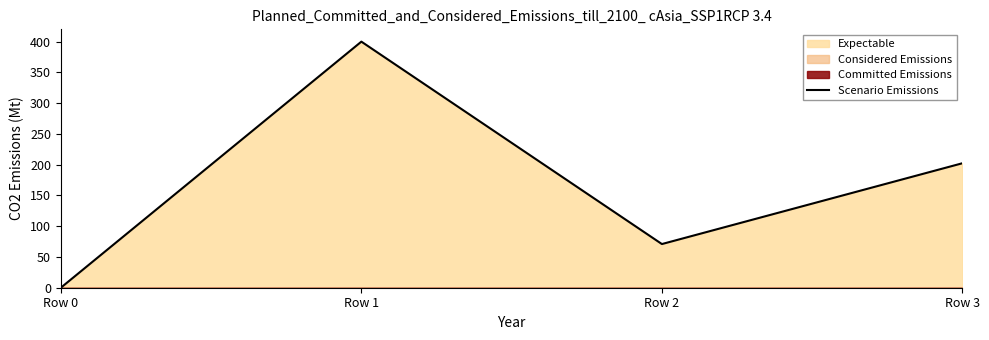

What is the value of the 2nd point from the left?

399.9